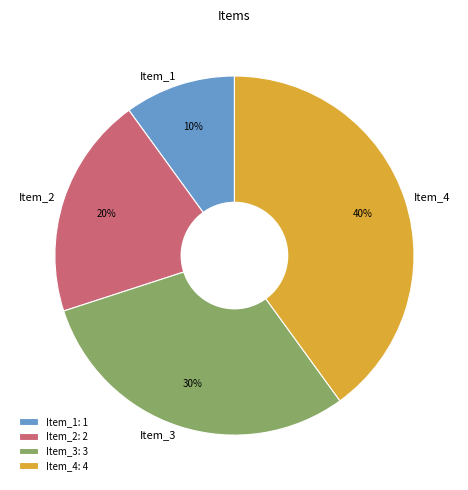

What is the ratio of the value at Item_2 to the value at Item_4?

0.5